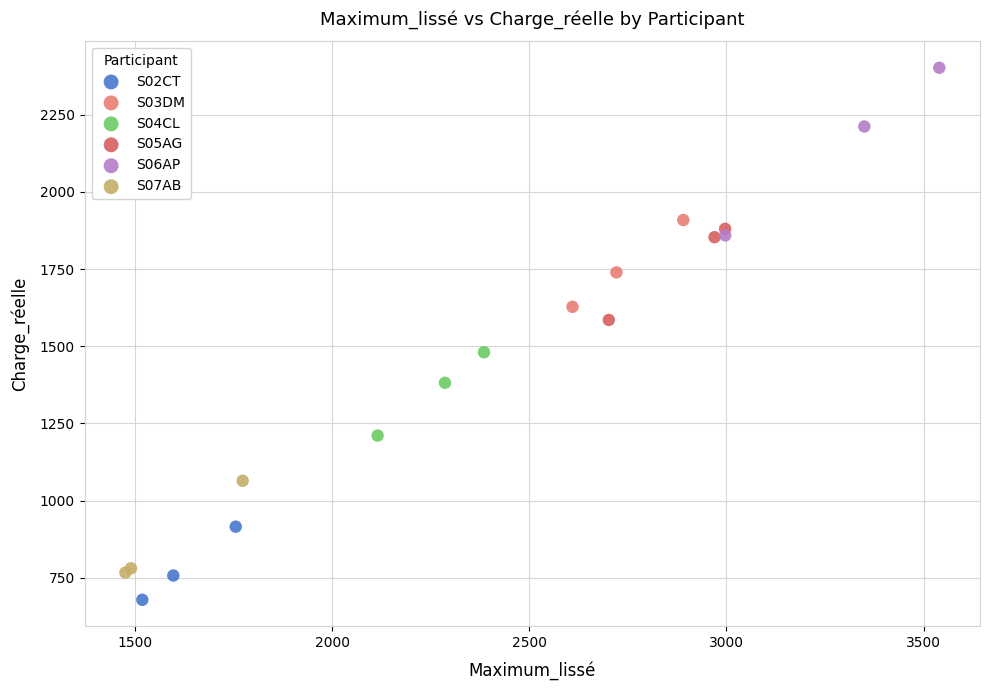

Which series reaches the maximum Y coordinate?

S06AP